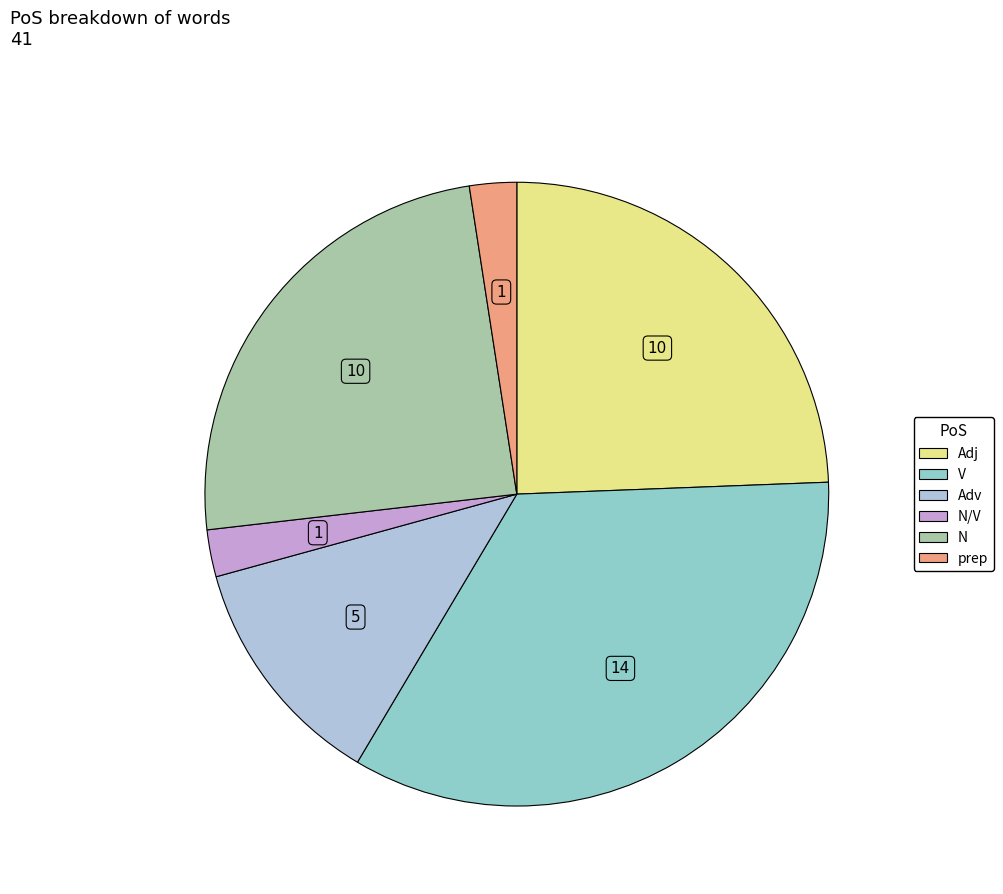

Does any single category account for the majority?

No